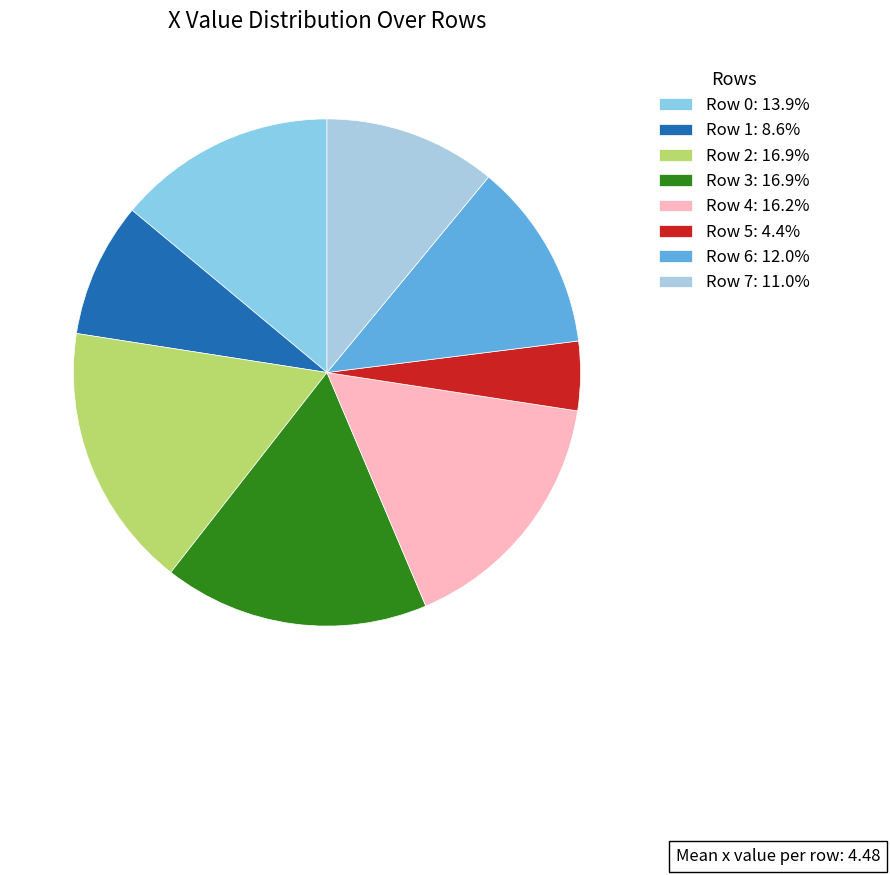

Count the number of slices in the pie.

8